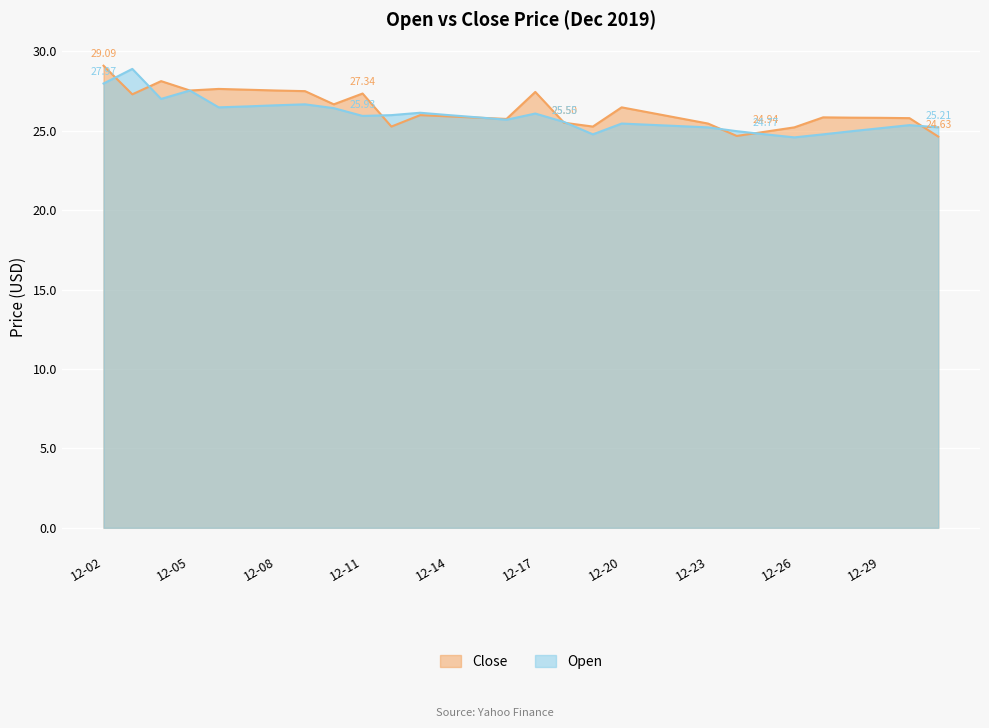

What is the spread (max minus min) of values at 12-02?

1.1